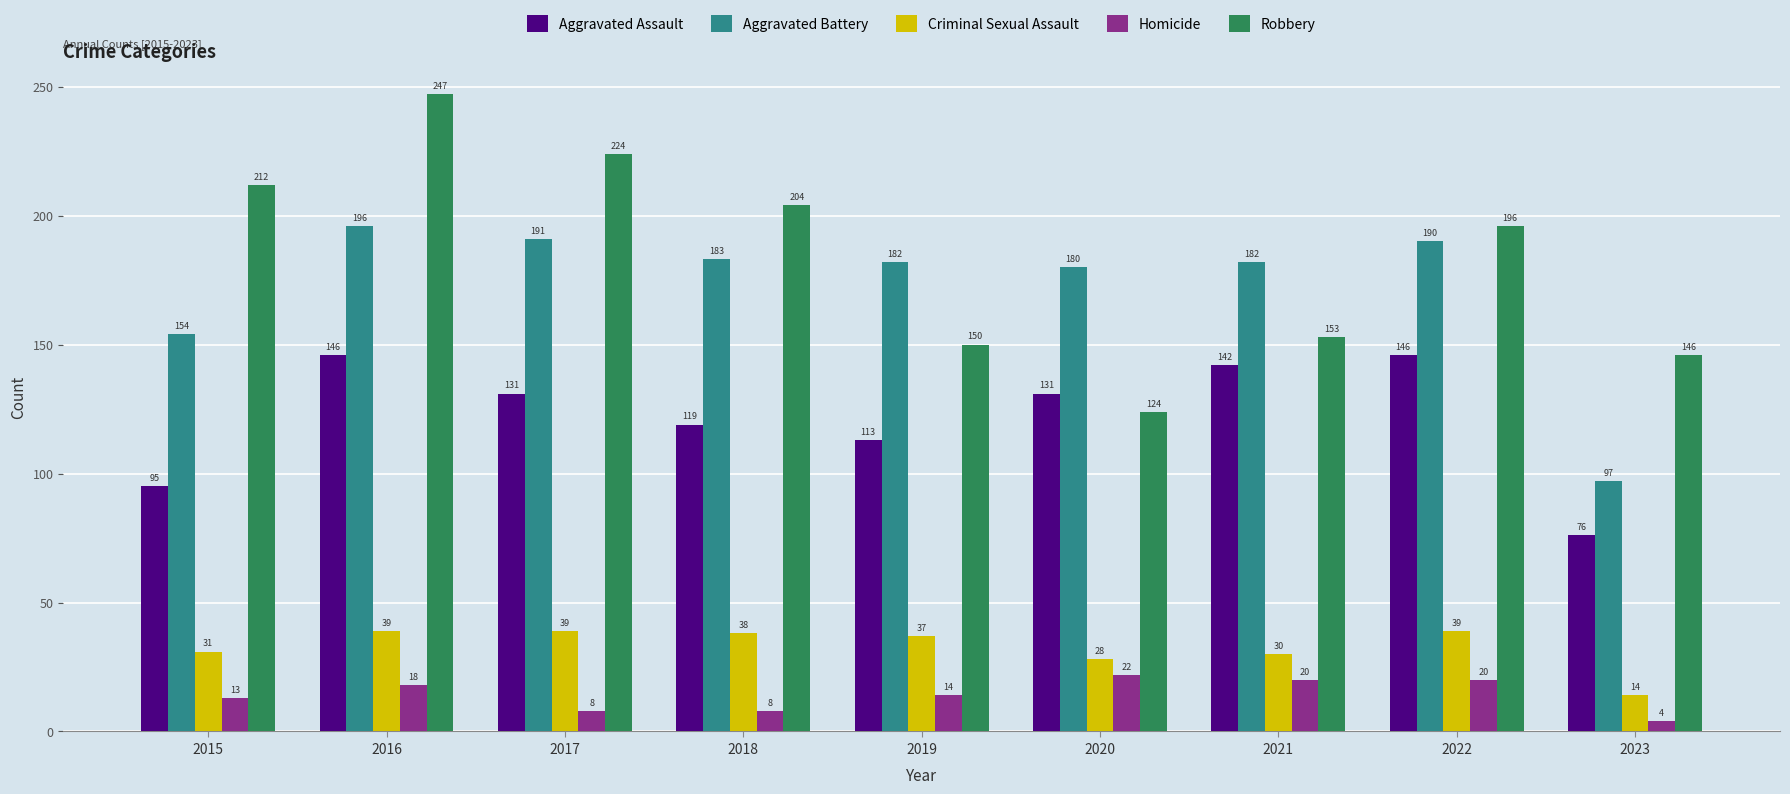

What is the difference between the second highest and second lowest values in the Aggravated Battery series?

37